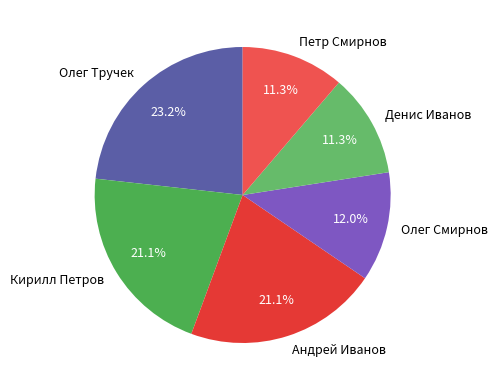

How many slices are in this pie chart?

6